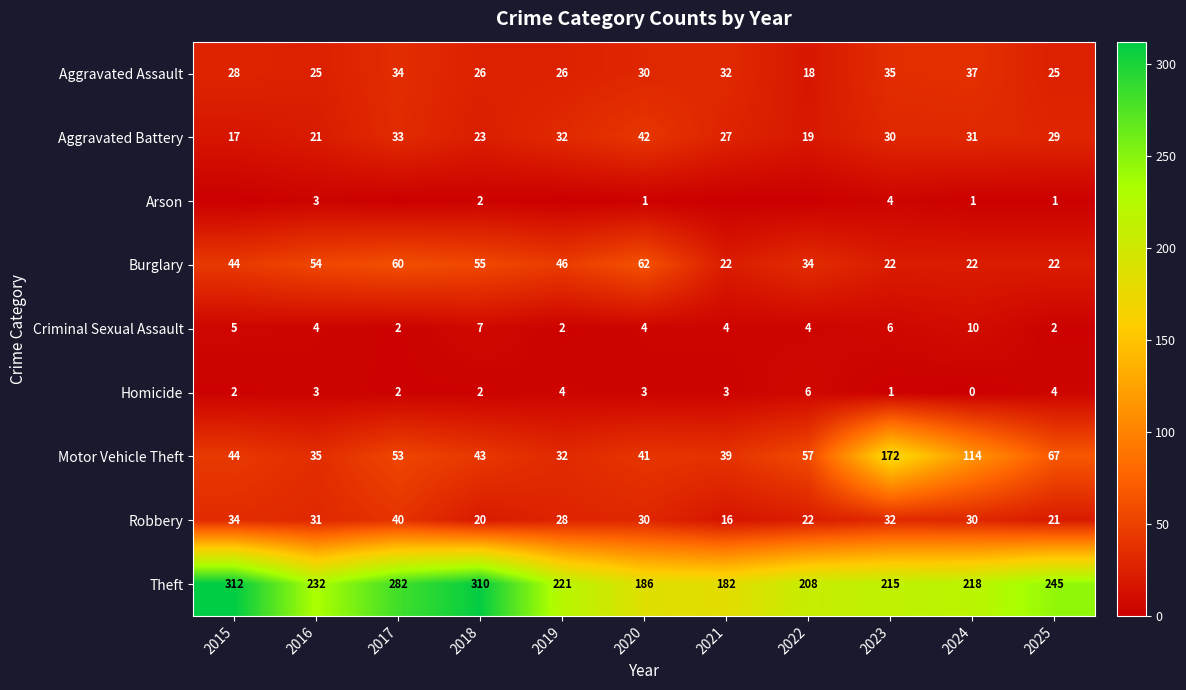

At which label does Aggravated Assault reach its peak?

2024